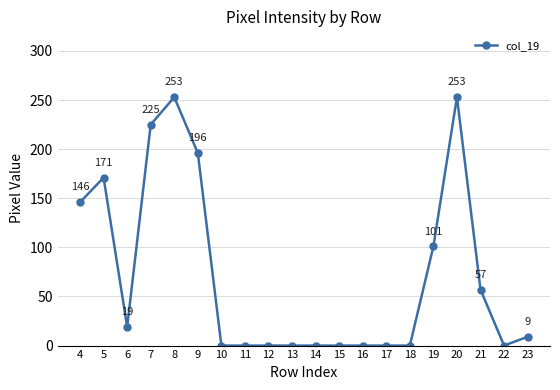

What is the greatest value displayed?

253